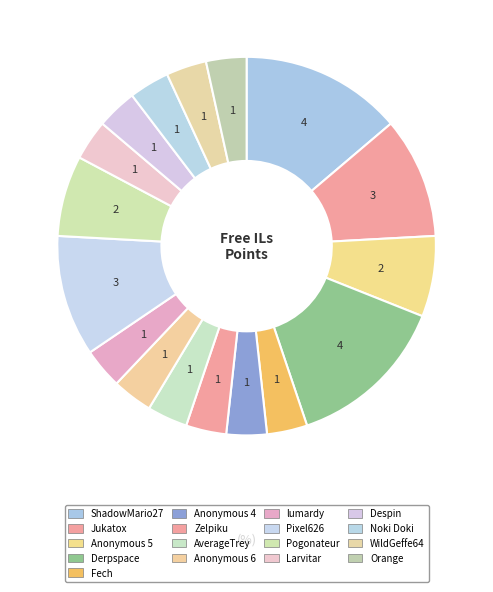

Count the number of slices in the pie.

17